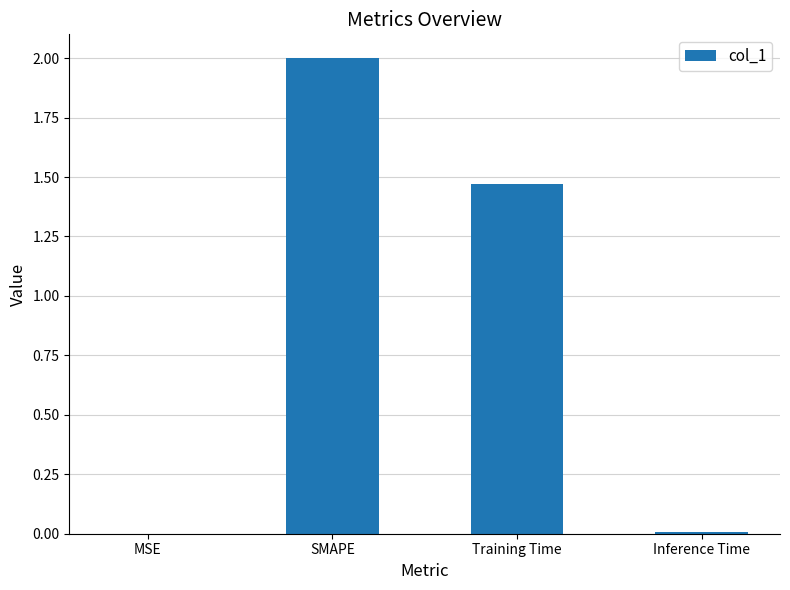

What is the sum of all values?

3.5